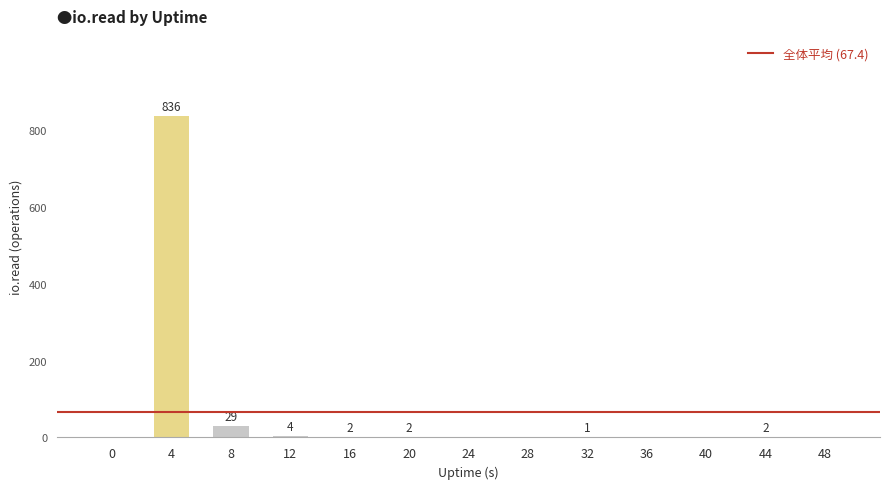

Is it true that the value at 8 is 29?

True